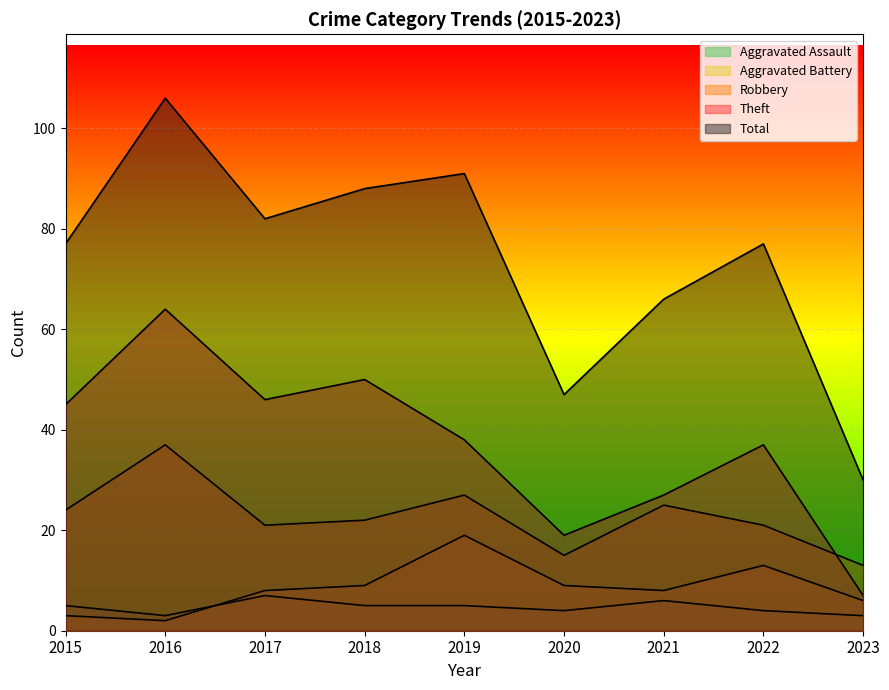

At which label does Theft reach its minimum?

2023